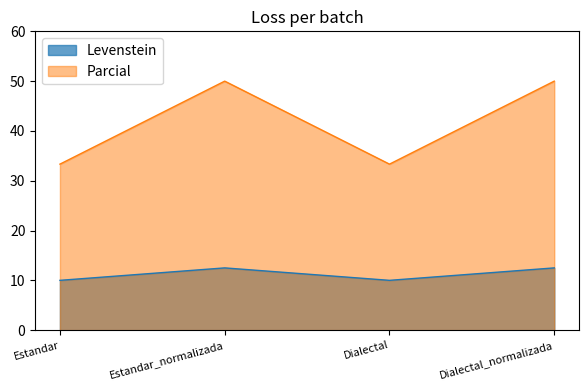

Is the value of Levenstein at Dialectal_normalizada greater than the value of Parcial at Dialectal_normalizada?

No